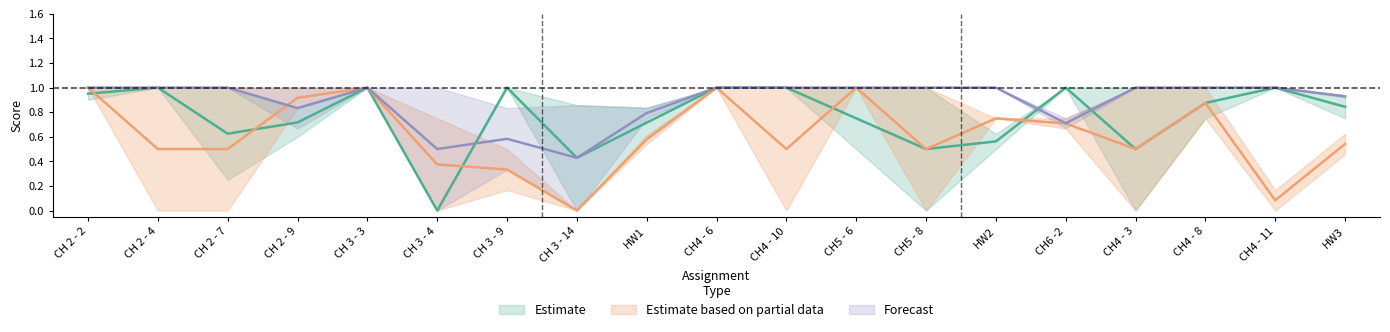

Where is the first local maximum for 1700964?

CH 2 - 4